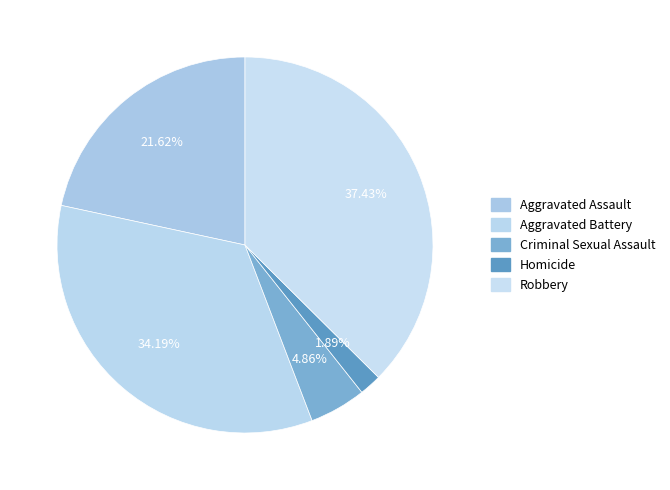

Does any single category account for the majority?

No